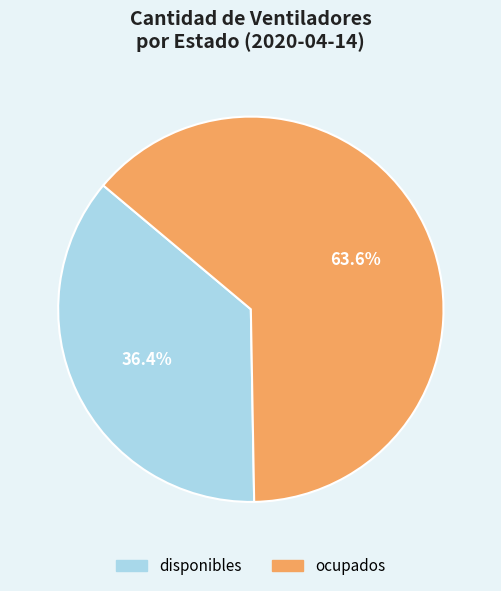

How much of the chart is everything except ocupados?

36.4%